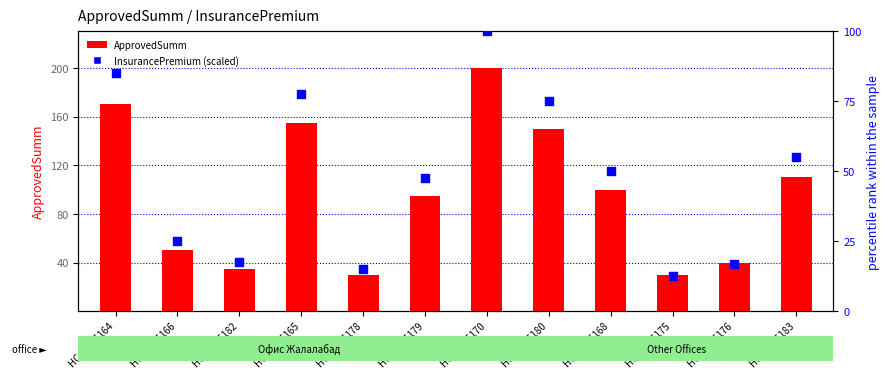

Which series reaches the maximum Y coordinate?

ApprovedSumm